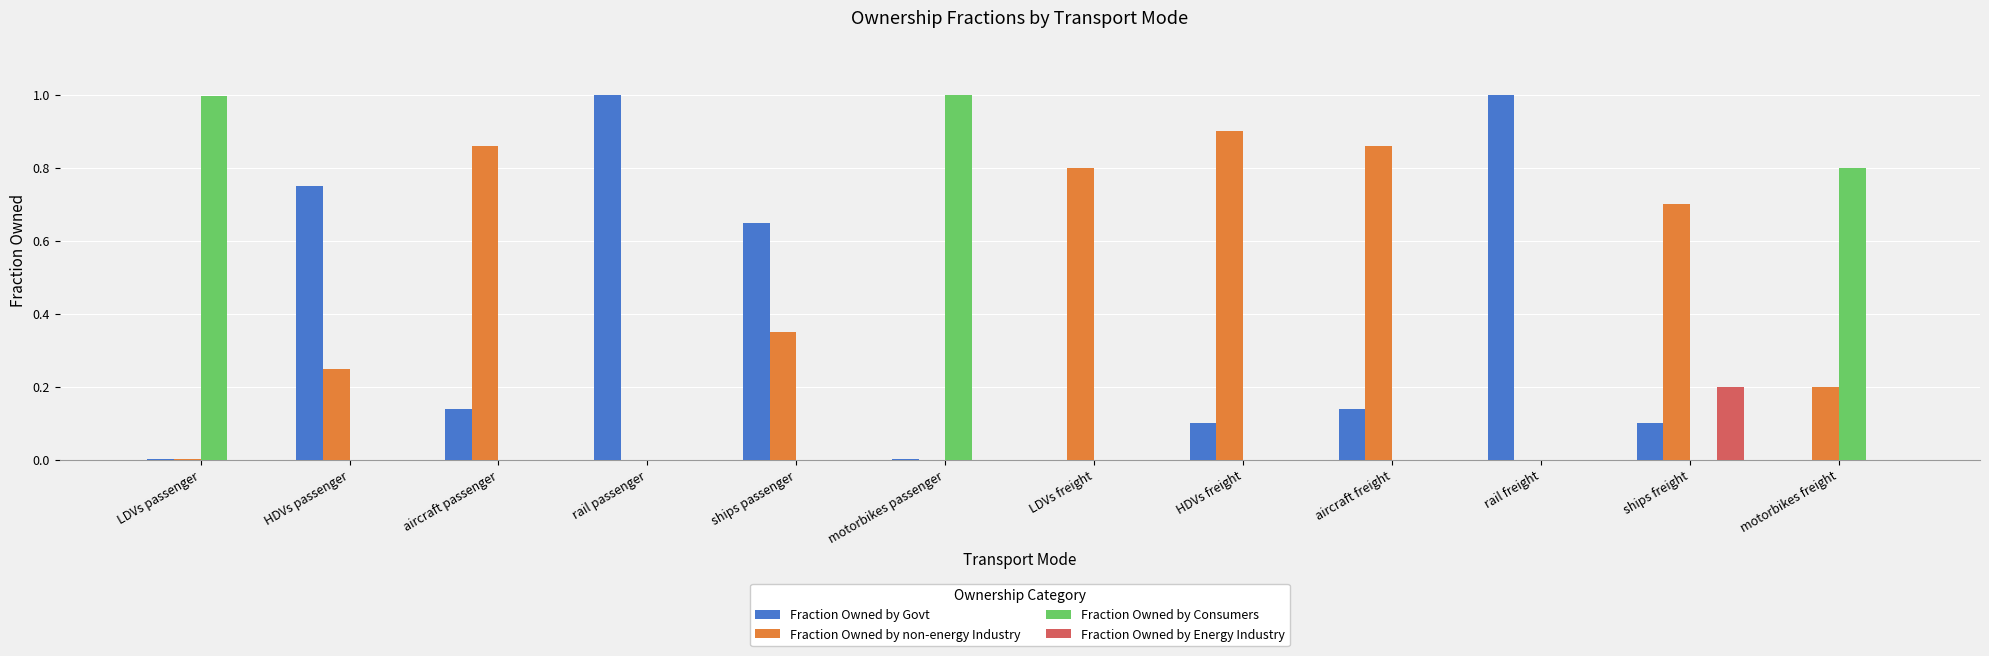

The value of Fraction Owned by non-energy Industry at ships freight is 0.9. True or false?

False